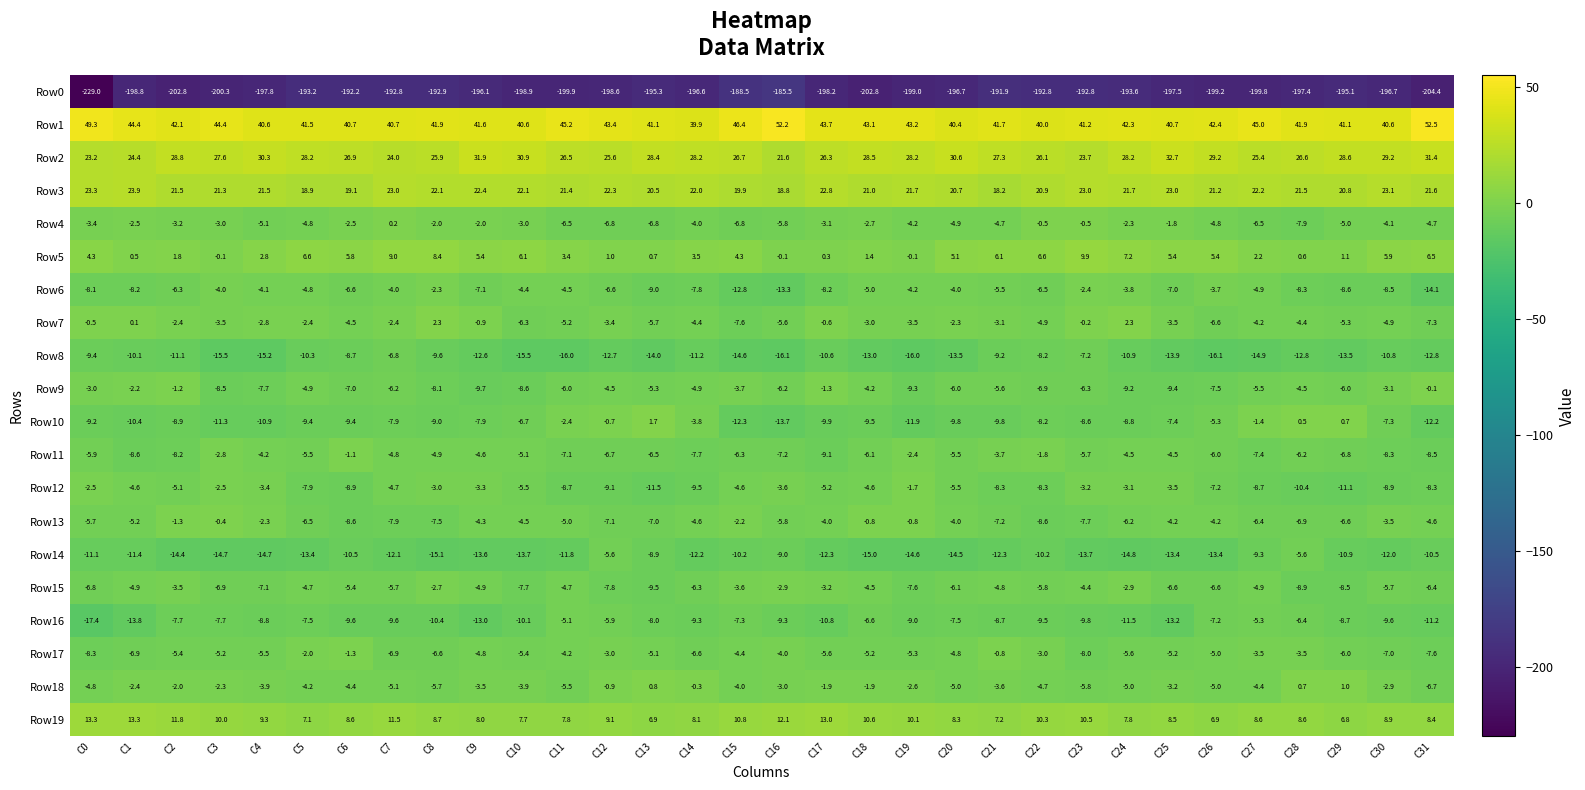

What is the spread (max minus min) of values at C29?

236.2